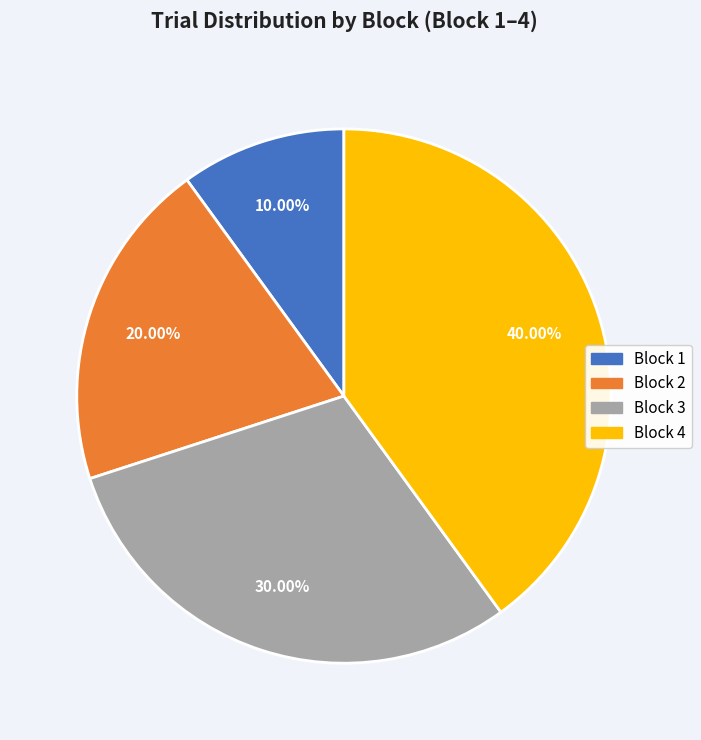

Approximately how many times larger is the value at Block 2 compared to Block 3?

0.7